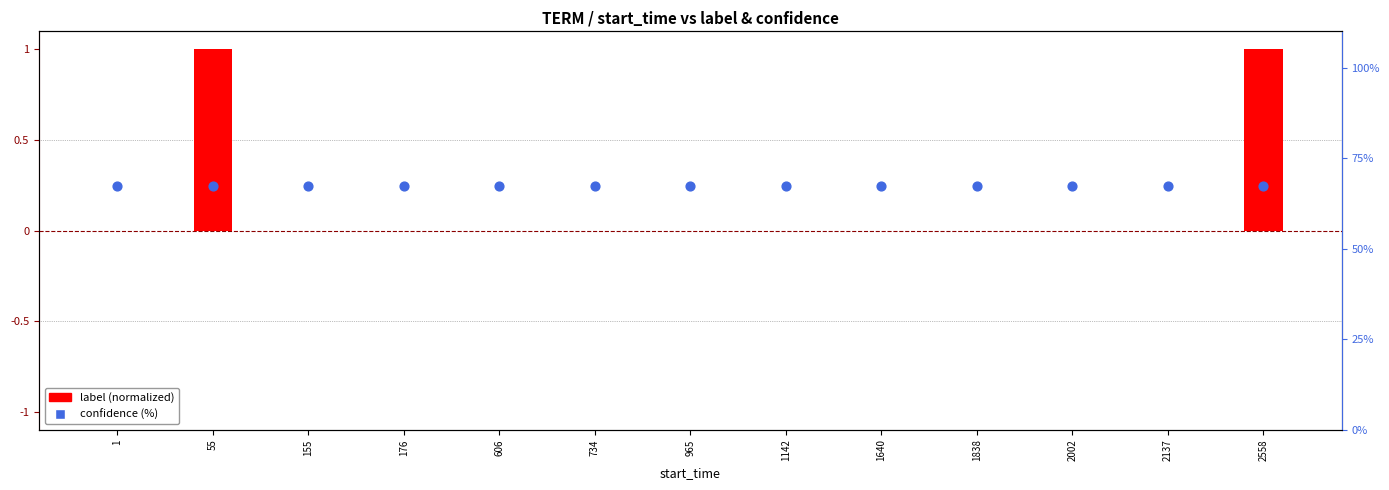

Which series has the largest Y range (max minus min)?

label (normalized)